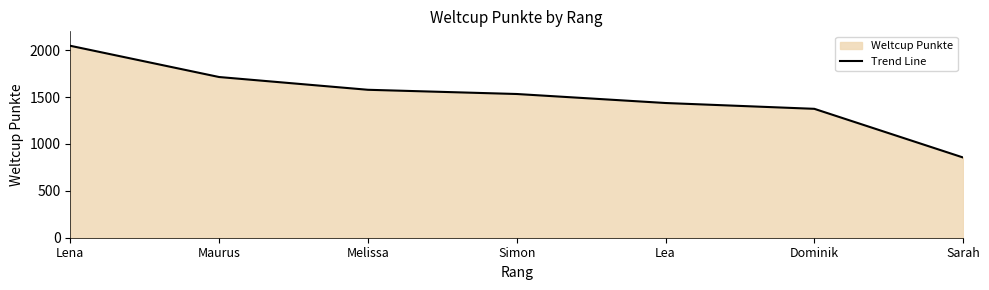

Reading left to right, transcribe all the data shown in this chart.

2046	1713	1577	1532	1436	1374	855